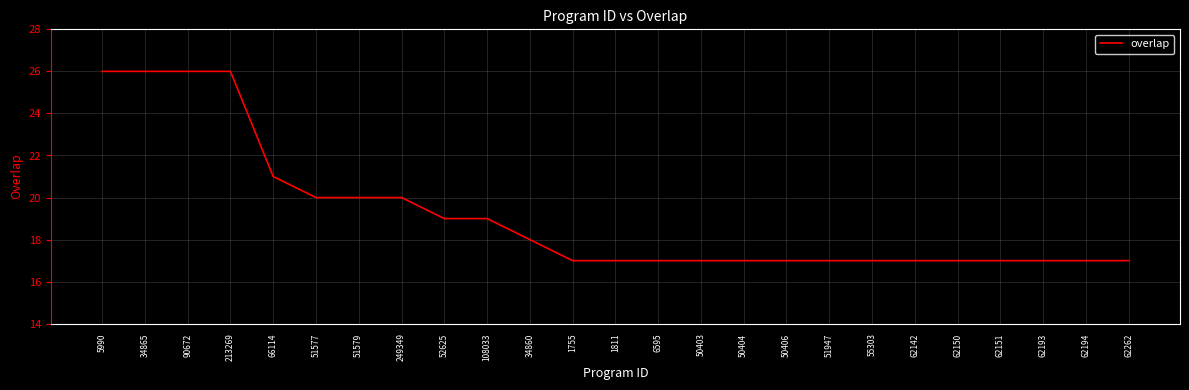

Reading left to right, what are all the values shown in this chart?

26	26	26	26	21	20	20	20	19	19	18	17	17	17	17	17	17	17	17	17	17	17	17	17	17